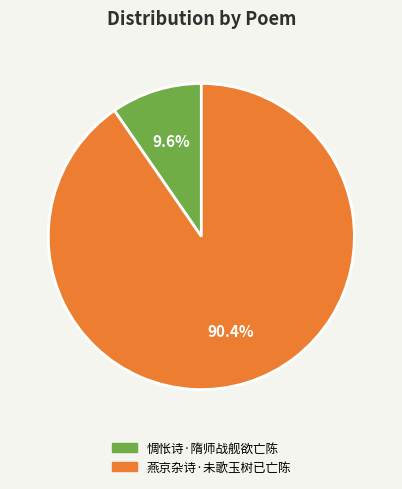

Is 燕京杂诗·未歌玉树已亡陈 the majority of the pie?

Yes